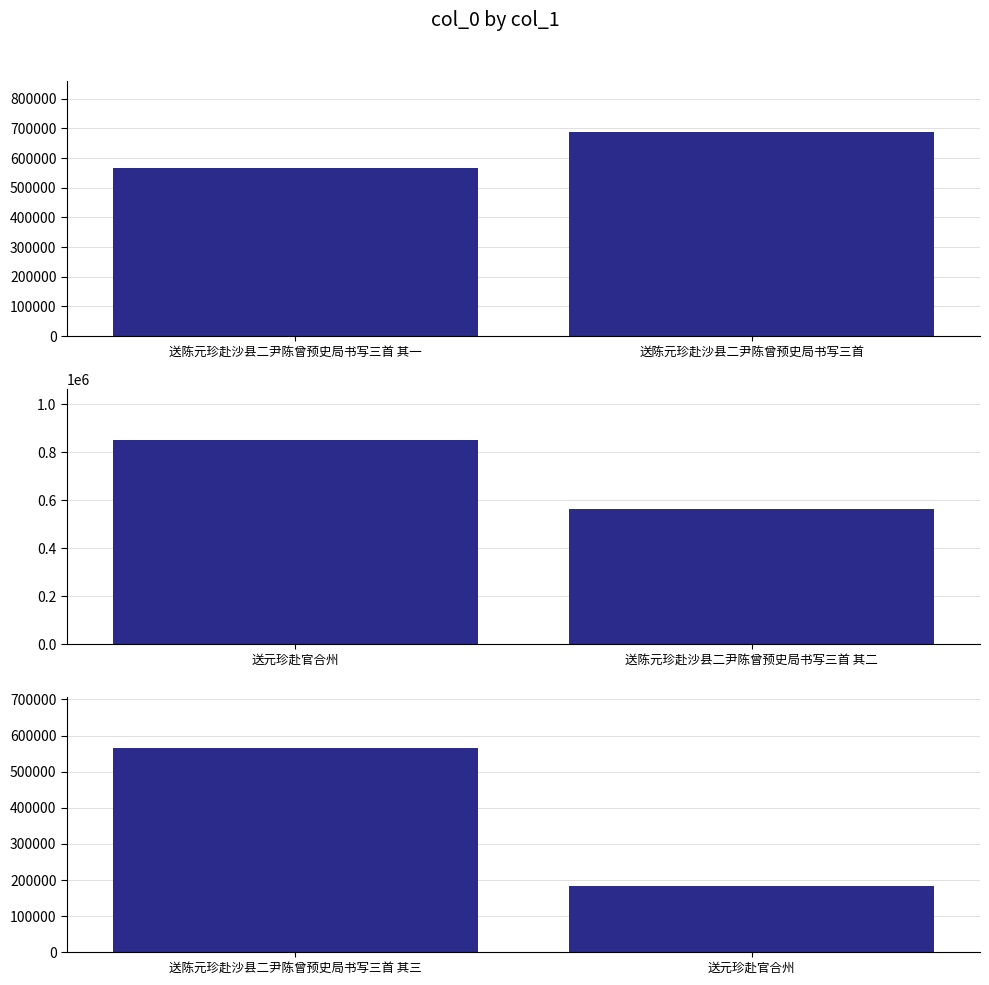

What value does the data have at 送陈元珍赴沙县二尹陈曾预史局书写三首 其三, to the nearest 50?

565250